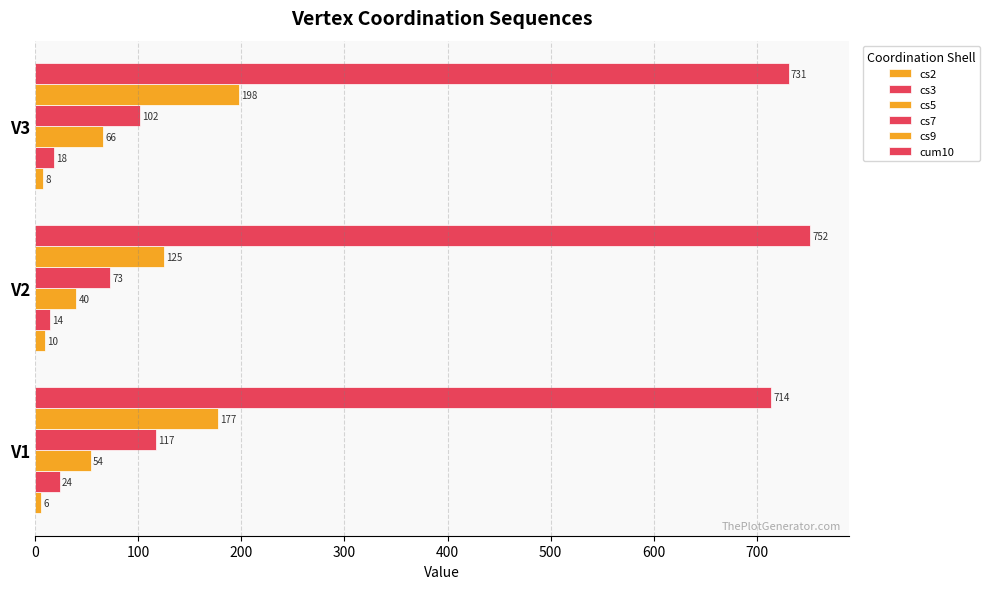

How many cs3 values are between 14 and 24?

3